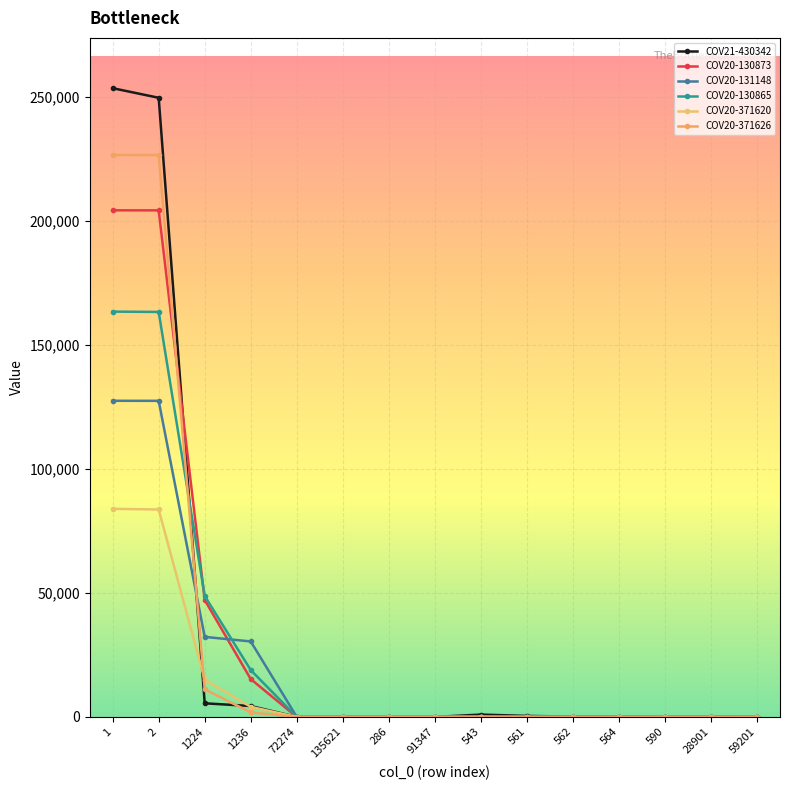

At which category is the sum across all series the highest?

1